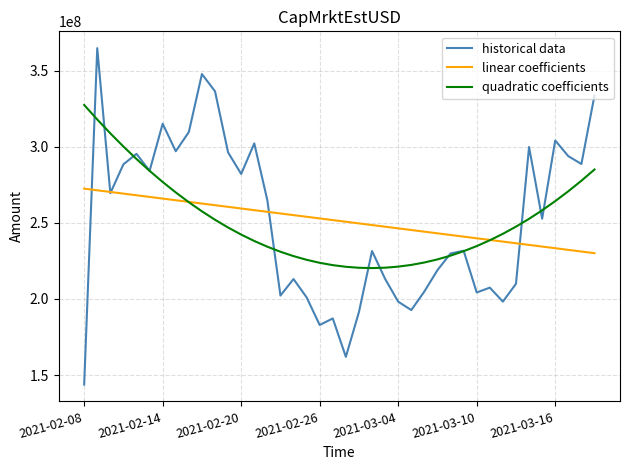

Which series has the largest range (max minus min)?

historical data